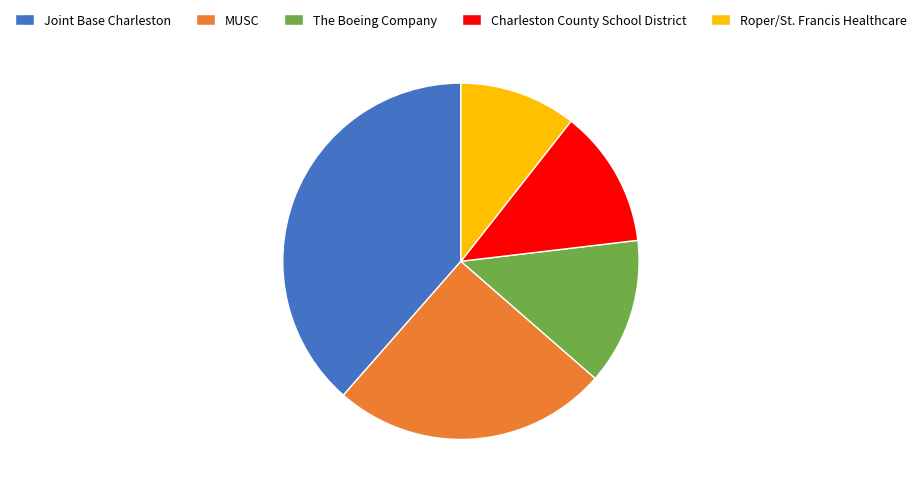

What is the smallest slice in the pie chart?

Roper/St. Francis Healthcare